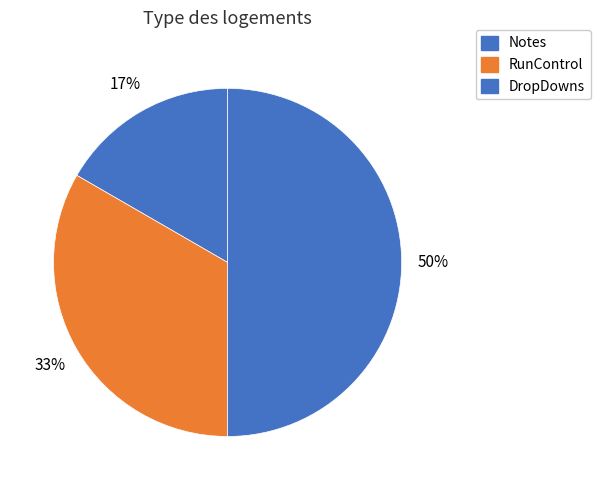

Is there a majority slice in this chart?

No